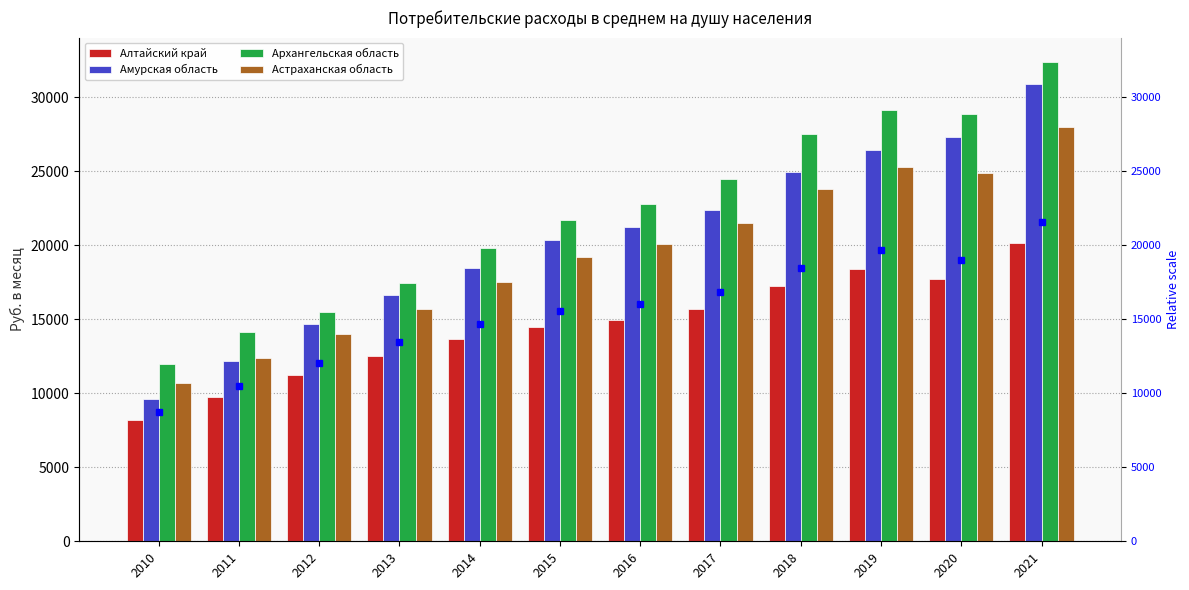

Reading right to left, list all the values displayed in this chart.

Алтайский край: 20158	17726	18389	17258	15697	14957	14496	13687	12546	11236	9766	8165
Амурская область: 30865	27306	26407	24938	22379	21254	20336	18481	16624	14696	12174	9599
Архангельская область: 32408	28846	29116	27549	24461	22794	21733	19848	17457	15524	14108	11971
Астраханская область: 28000	24900	25300	23800	21500	20100	19200	17500	15706	14003	12374	10697